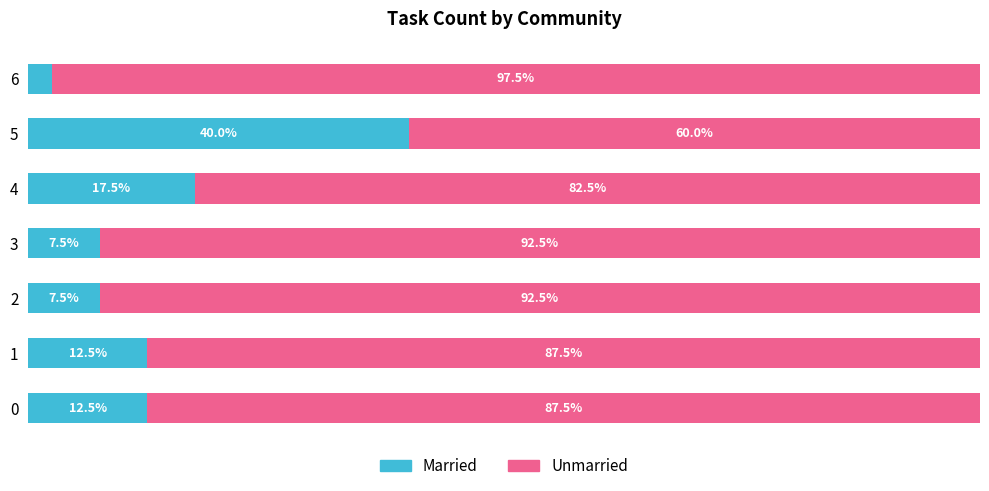

What is the sum of the Married values at 3 and 1?

20.0